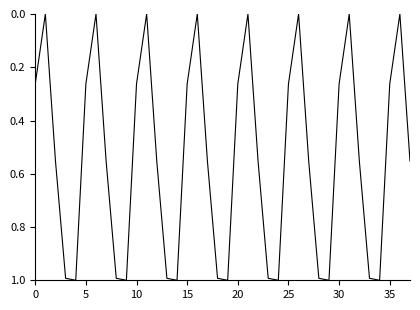

What is the maximum value shown in the chart?

1.0